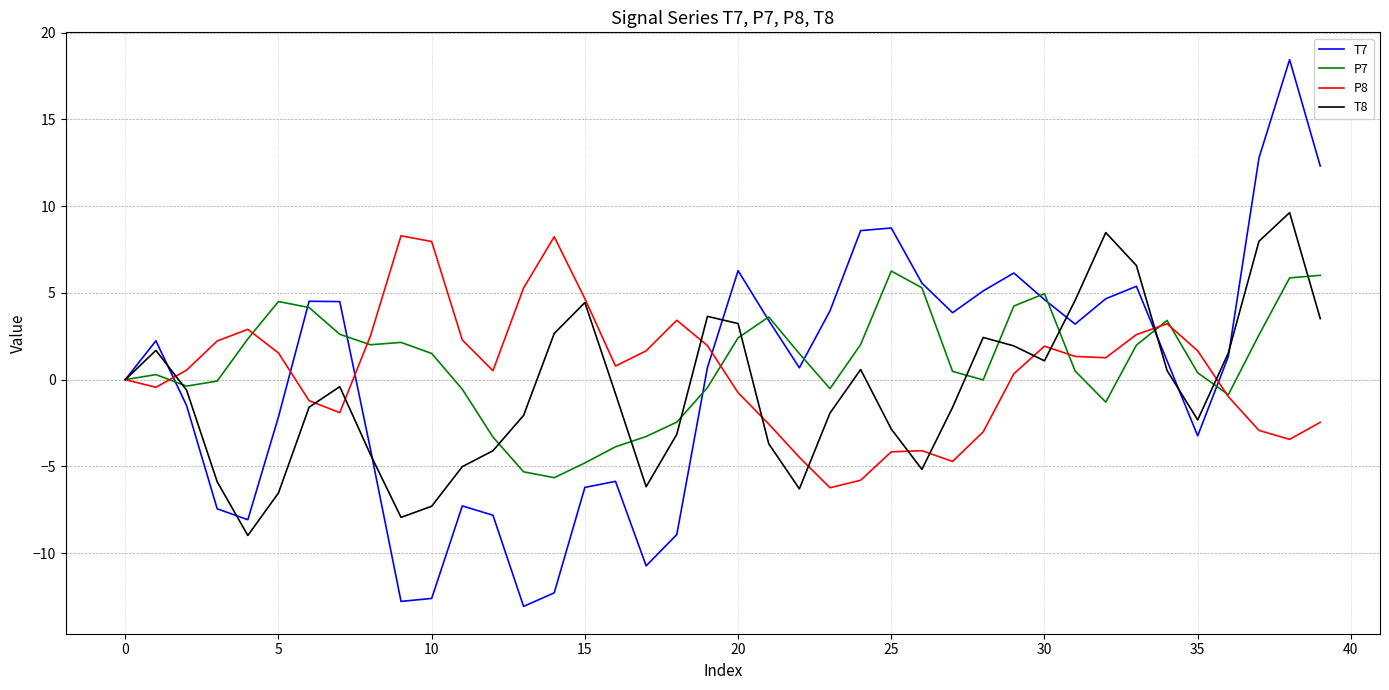

What is the greatest value displayed?

18.4